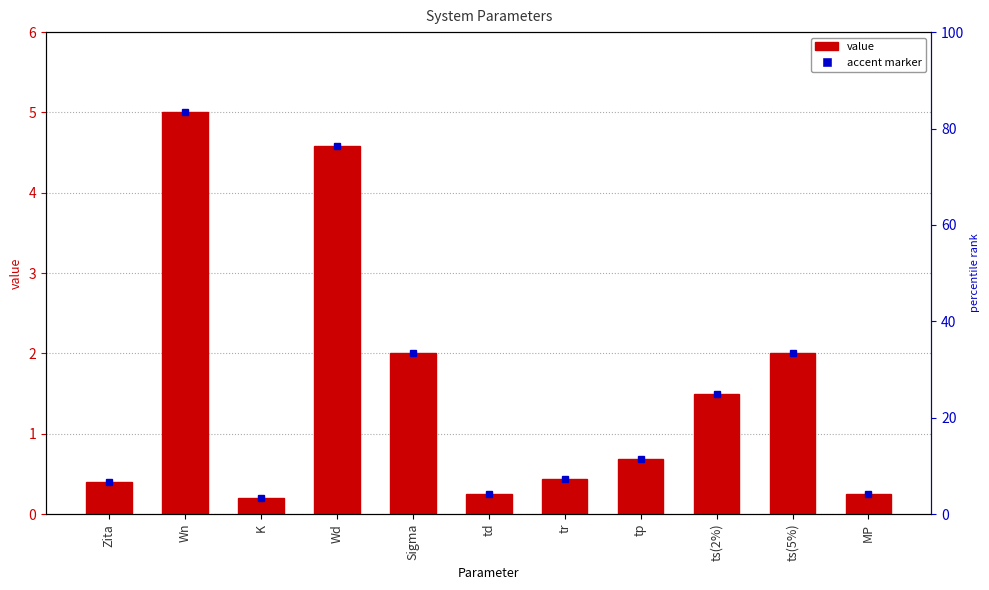

How many data points does each series have?

11